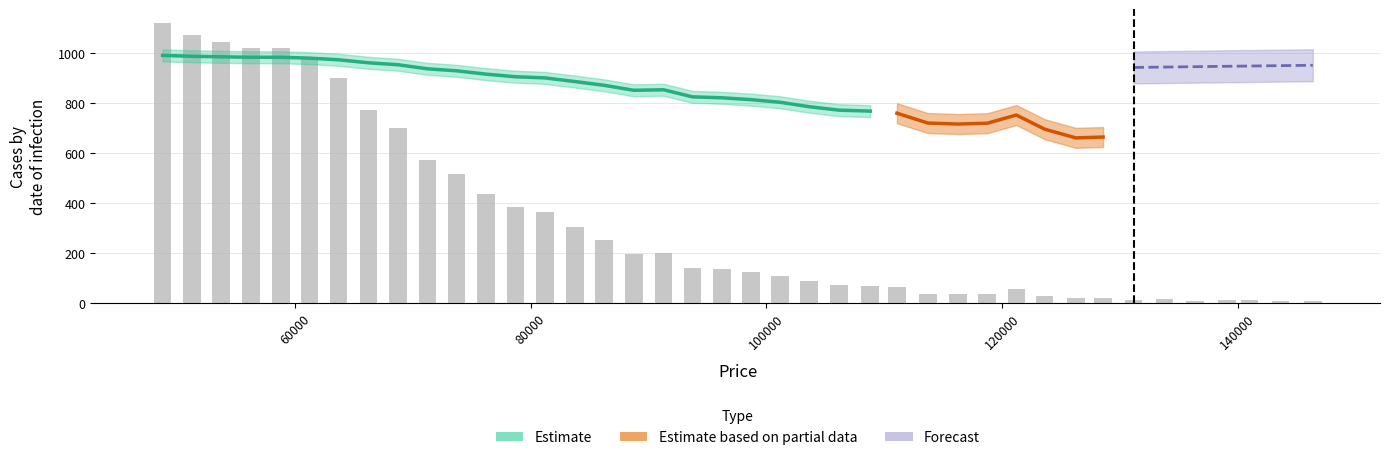

What is the difference between the maximum and second lowest values?

1111.9